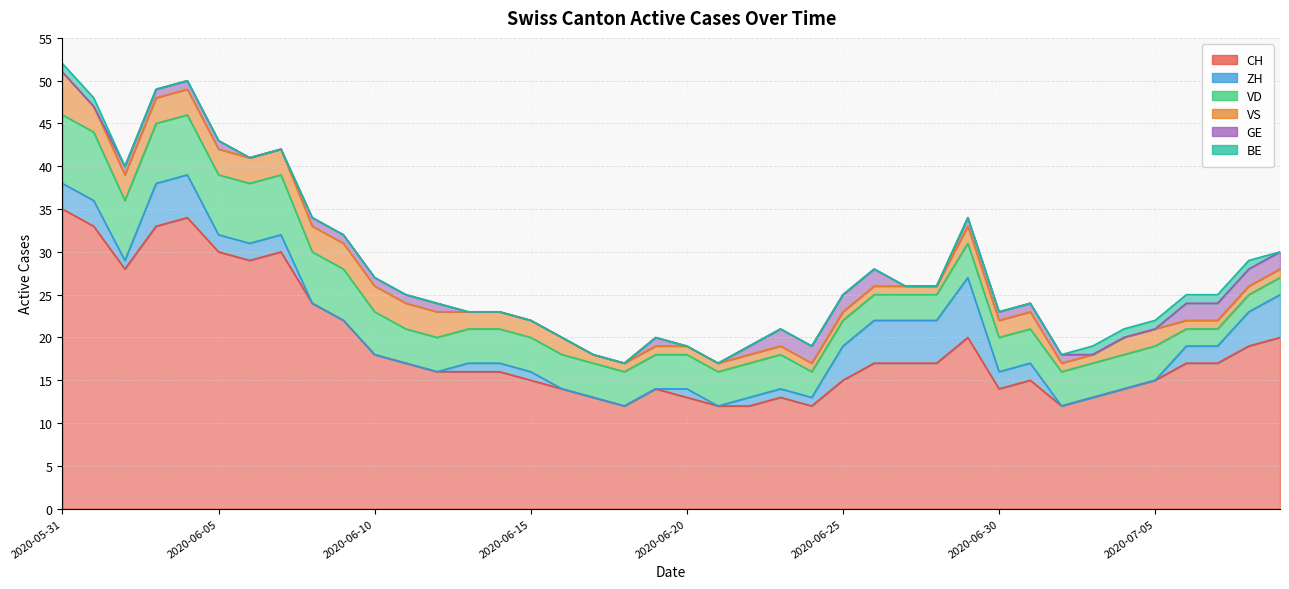

What is the value of the ZH point at the 16th from the left?

1